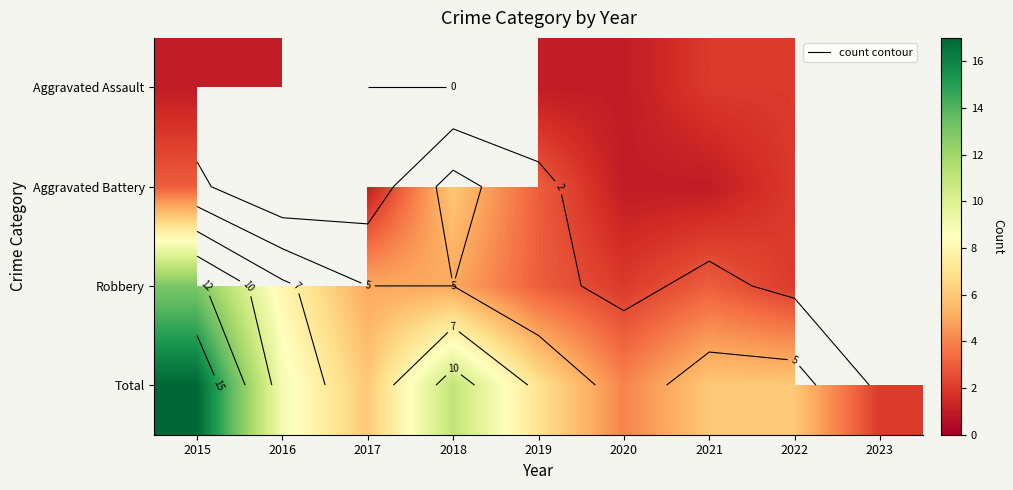

What is the difference between the Total values at 2019 and 2016?

2.0